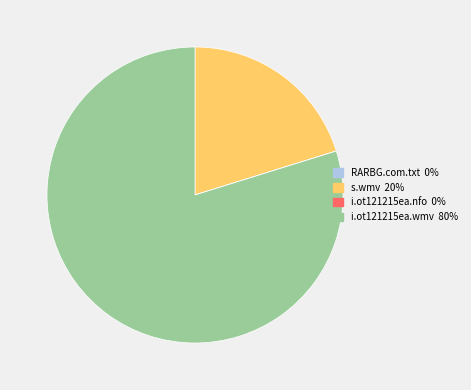

Is there a majority slice in this chart?

Yes